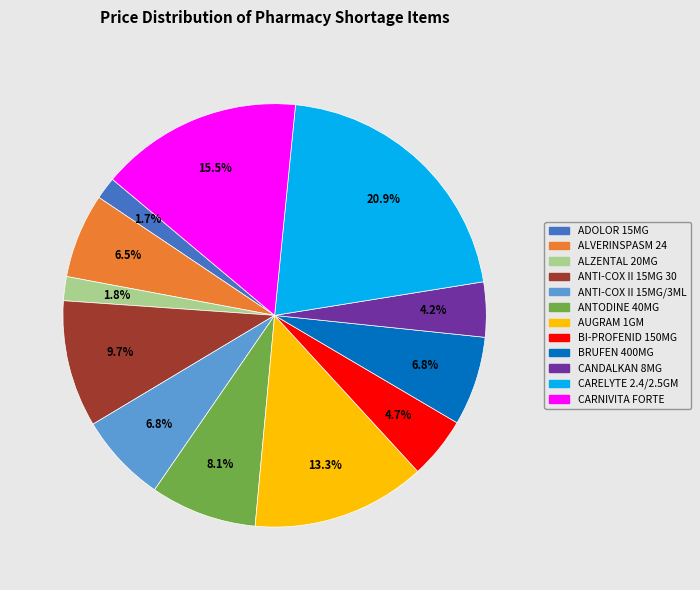

What percentage is the ANTI-COX II 15MG/3ML slice, to the nearest percent?

7%